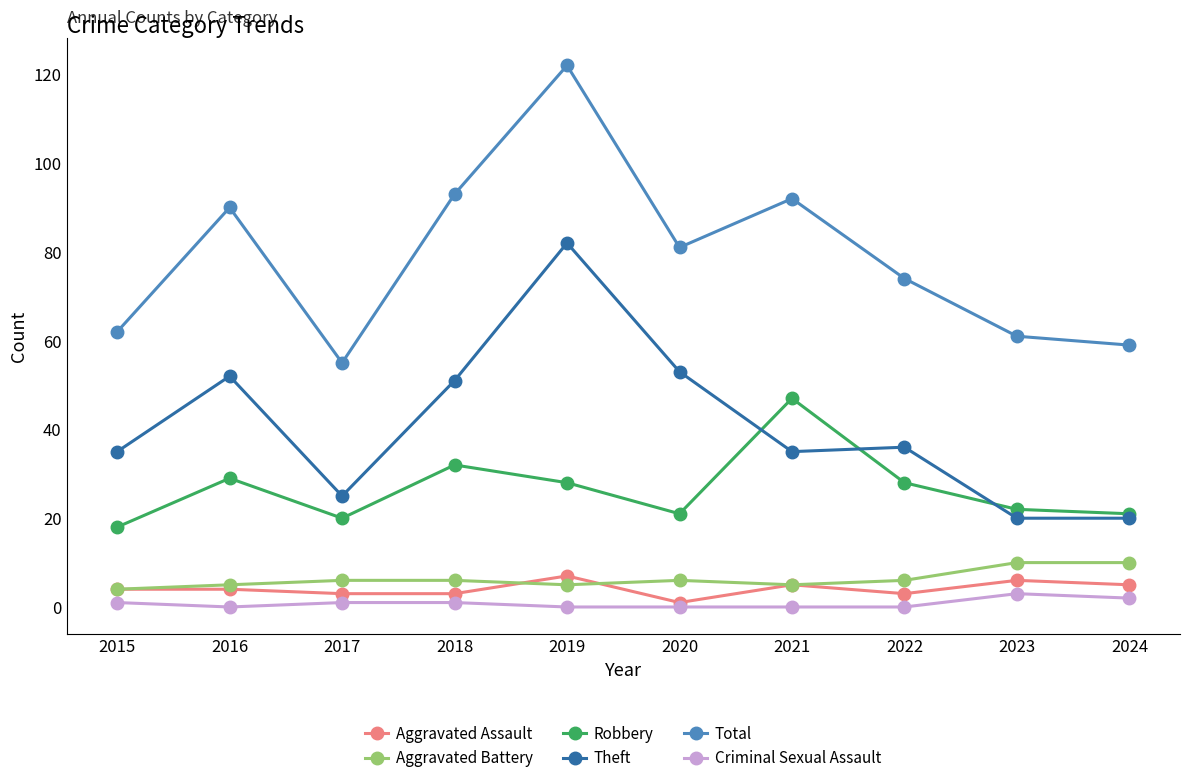

True or false: Theft and Aggravated Battery intersect in this chart.

False